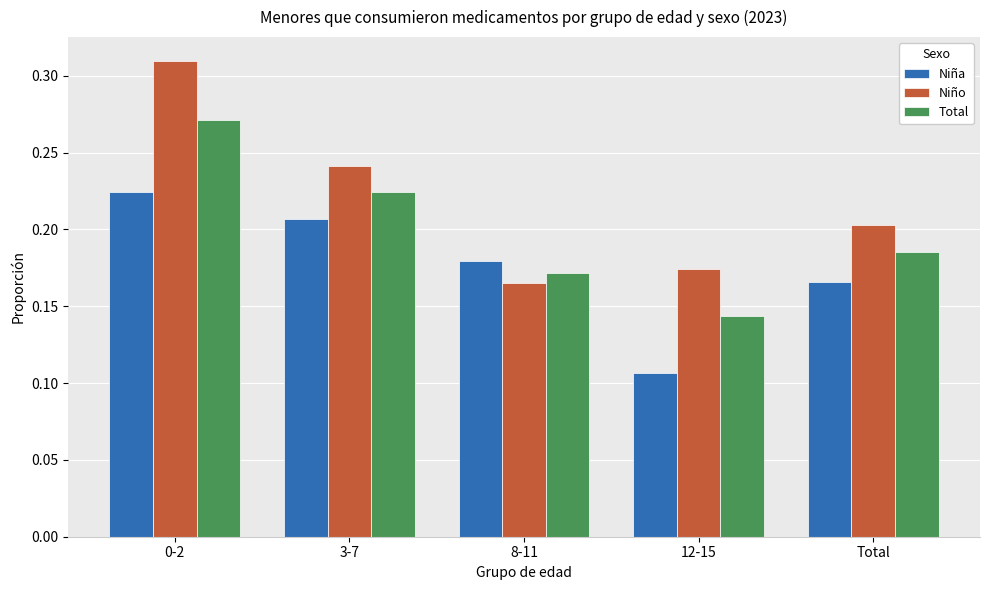

At which label does Niña reach its peak?

0-2